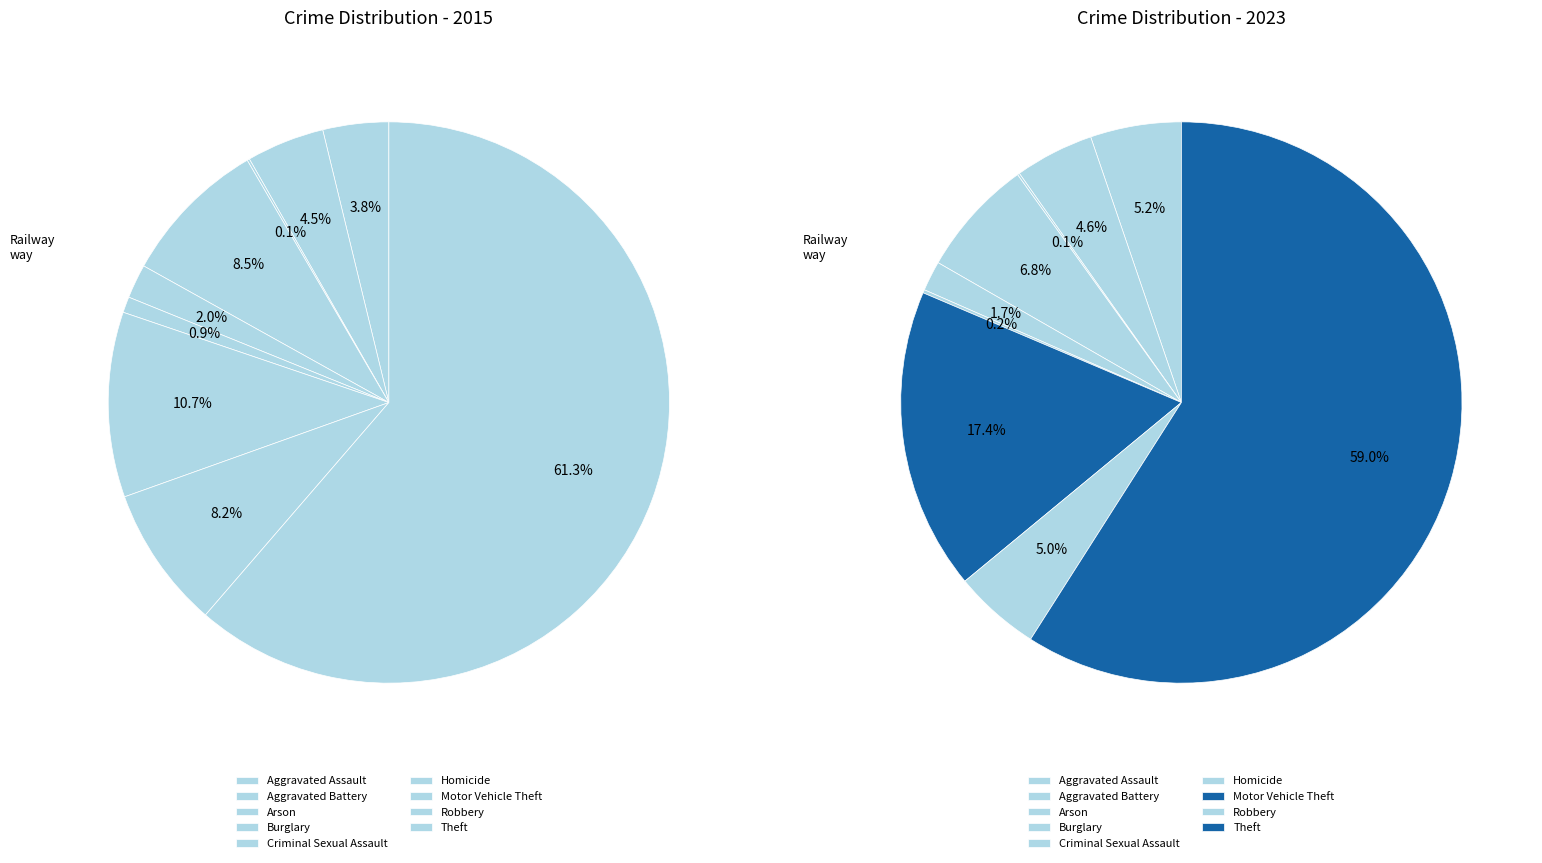

To the nearest percent, what portion does 4 represent?

2%